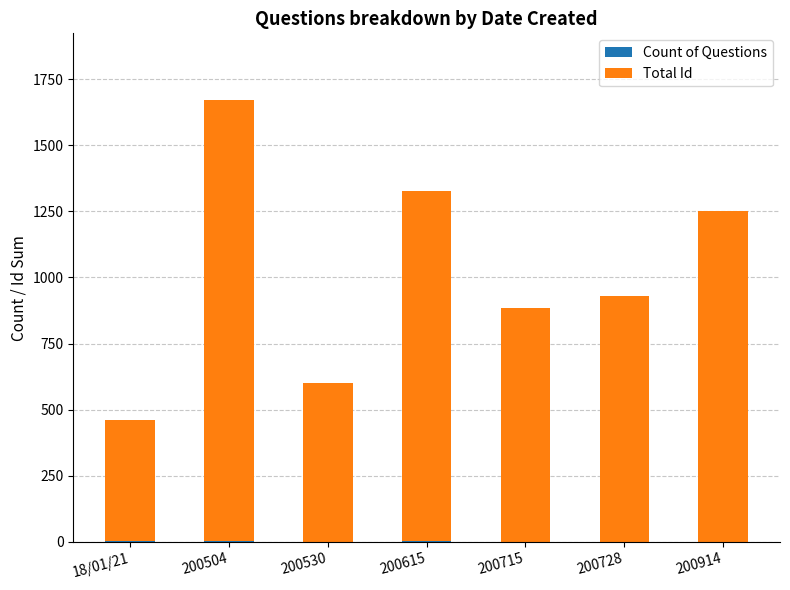

Are the bars horizontal?

No